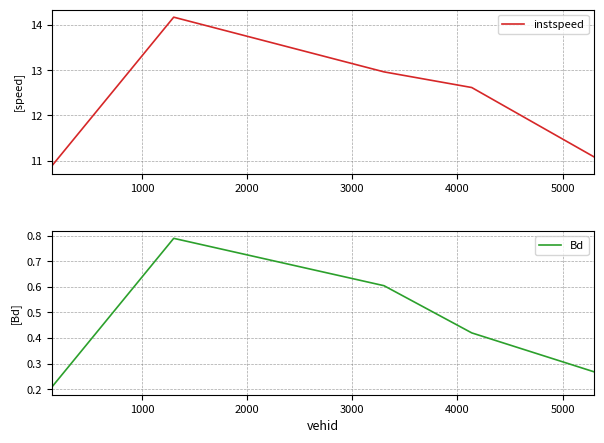

What is the minimum value shown in the chart?

0.2